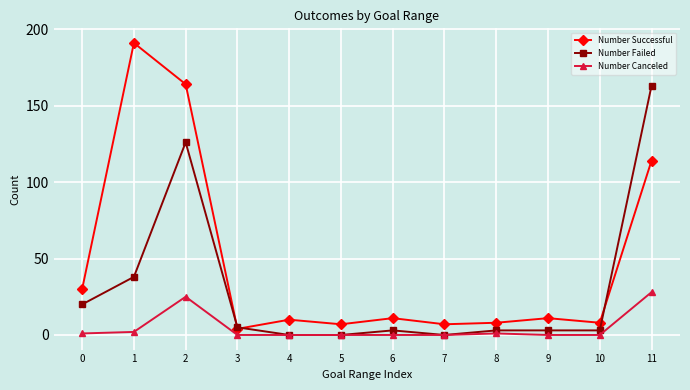

What is the maximum value for Number Successful?

191